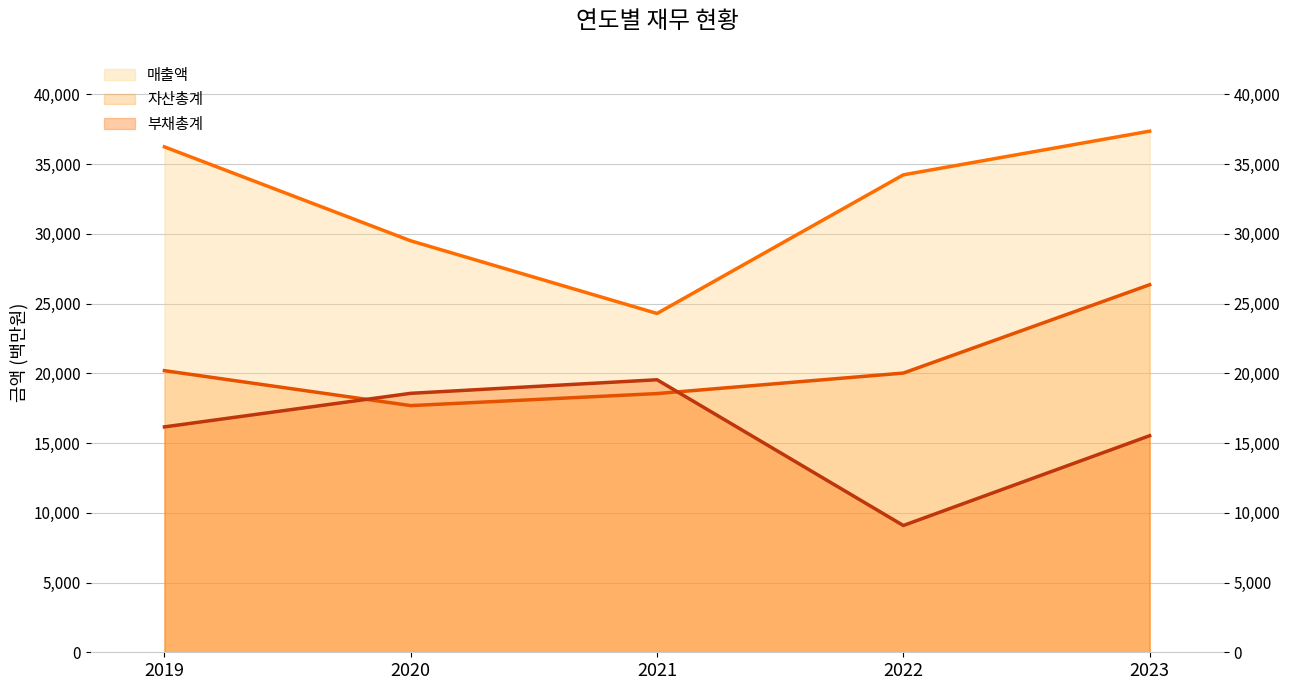

How many data points does each series have?

5